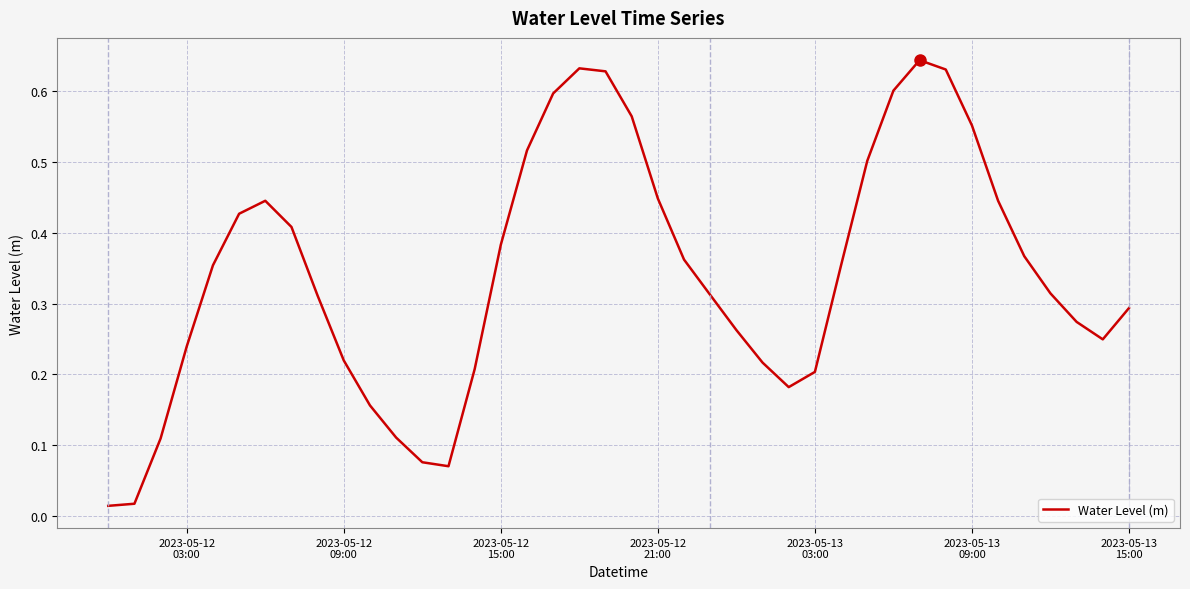

How many points are lower than both their immediate neighbors (excluding endpoints)?

3